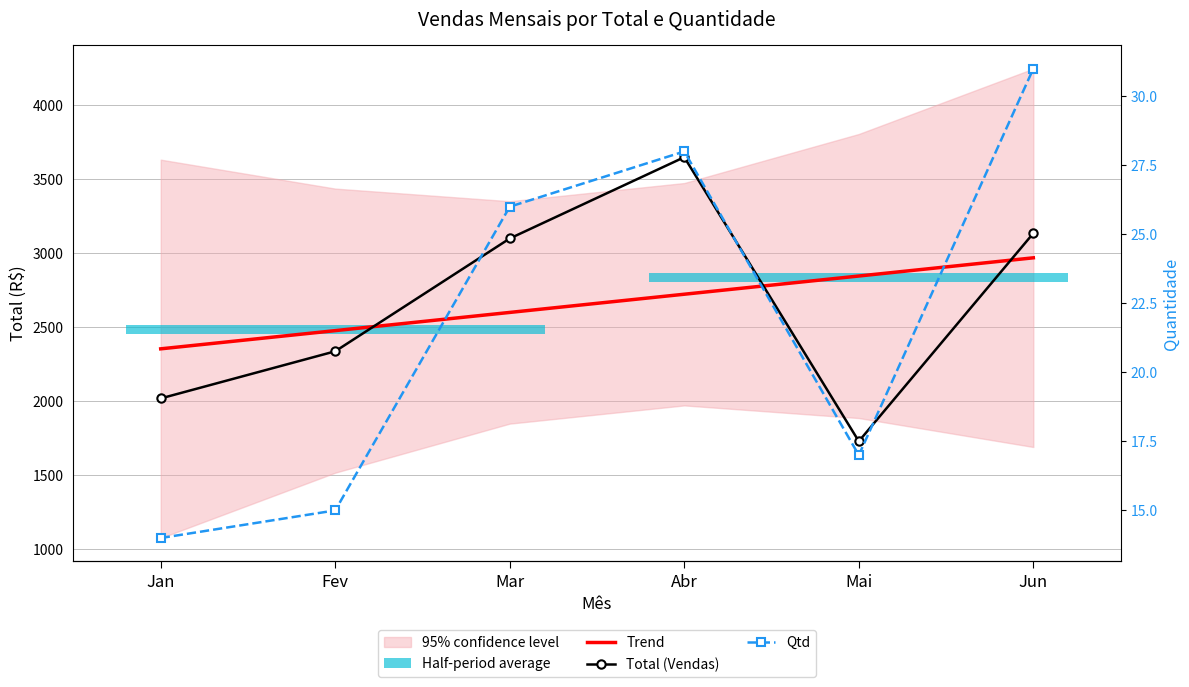

Reading left to right, extract all data points from this chart.

Trend: Jan=2352.7	Fev=2475.9	Mar=2599.0	Abr=2722.2	Mai=2845.3	Jun=2968.5
Total (Vendas): Jan=2017.3	Fev=2336.1	Mar=3099.2	Abr=3649.1	Mai=1727.2	Jun=3134.7
Qtd: Jan=14.0	Fev=15.0	Mar=26.0	Abr=28.0	Mai=17.0	Jun=31.0